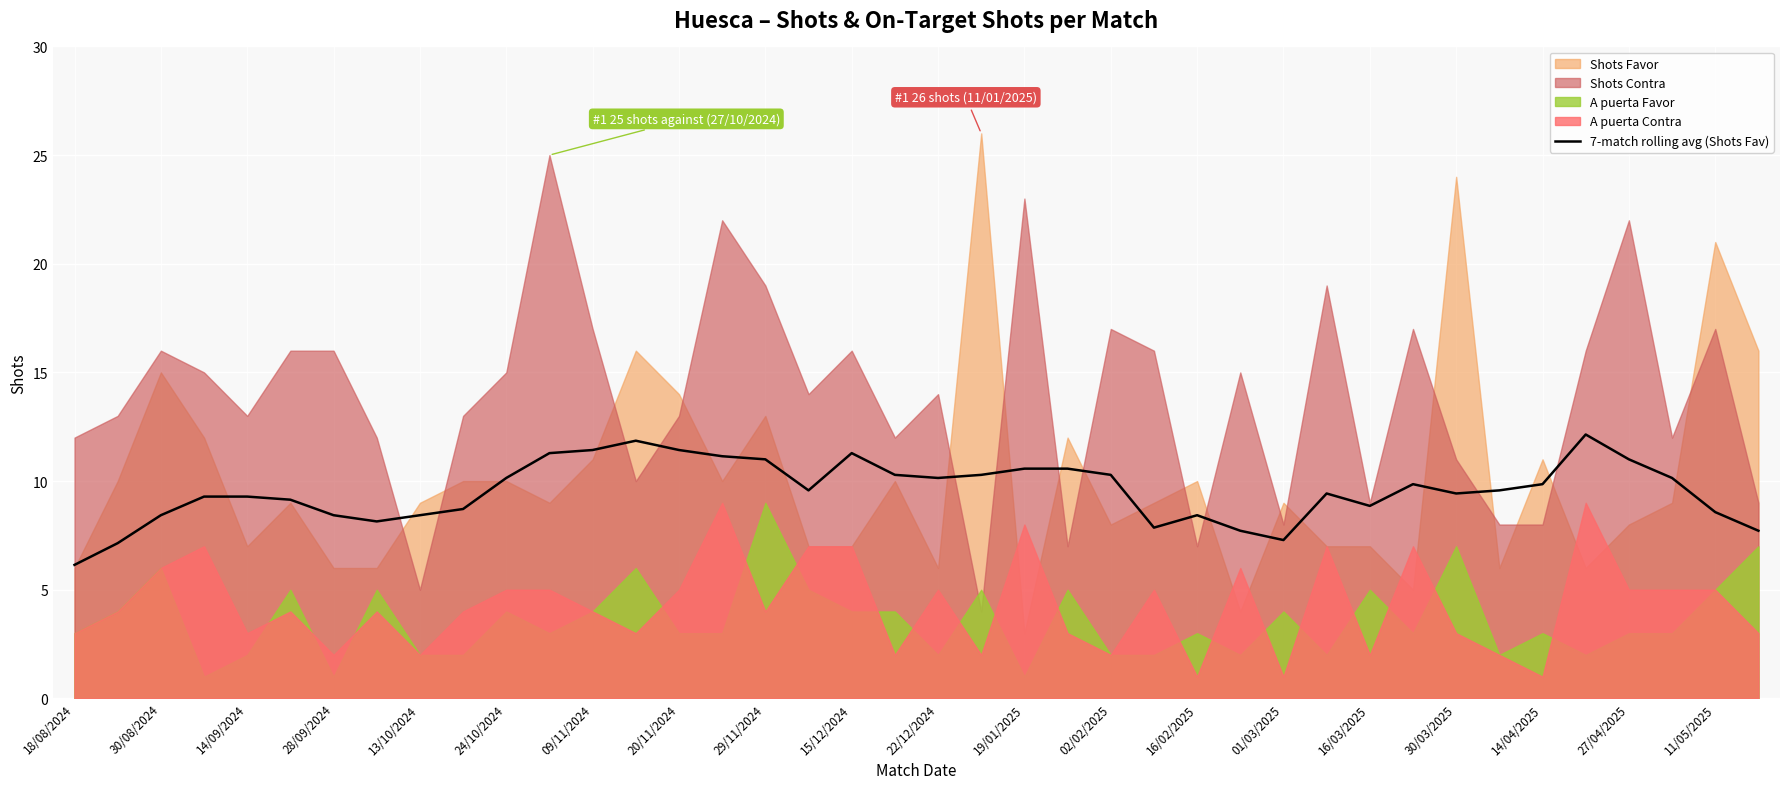

True or false: 7-match rolling avg (Shots Fav) has a value of 8.5 at 18/08/2024.

False